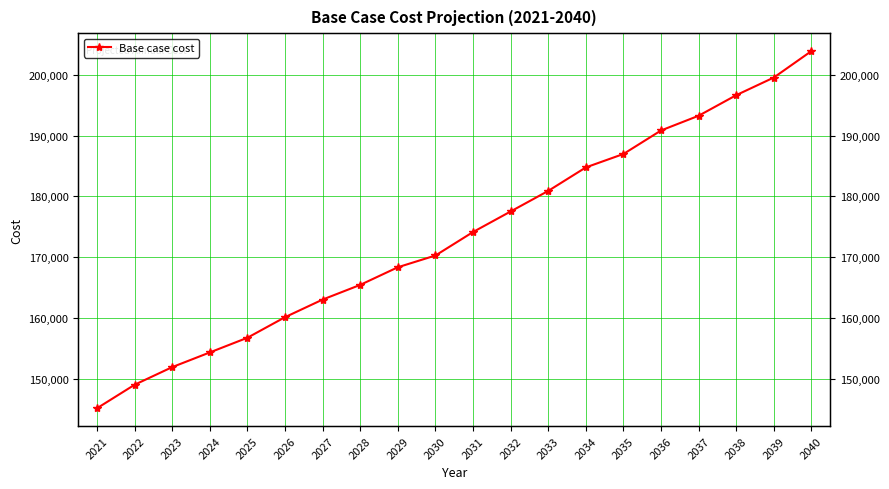

What is the value of the 5th point from the left?

156726.7